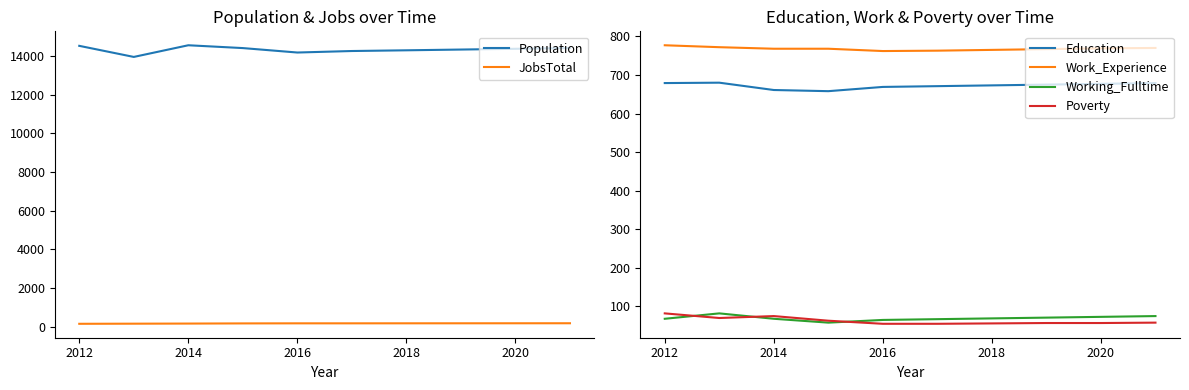

True or false: Work_Experience and Population intersect in this chart.

False